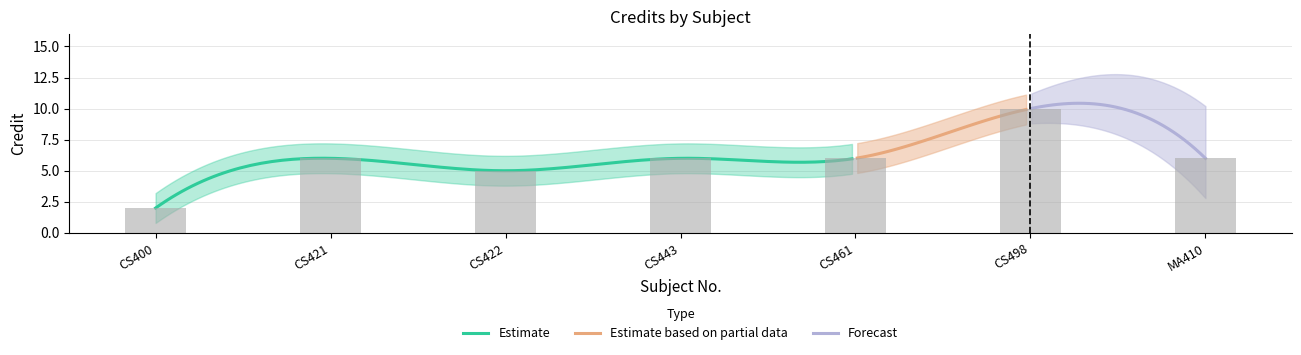

Which has a higher value, CS422 or CS421?

CS421